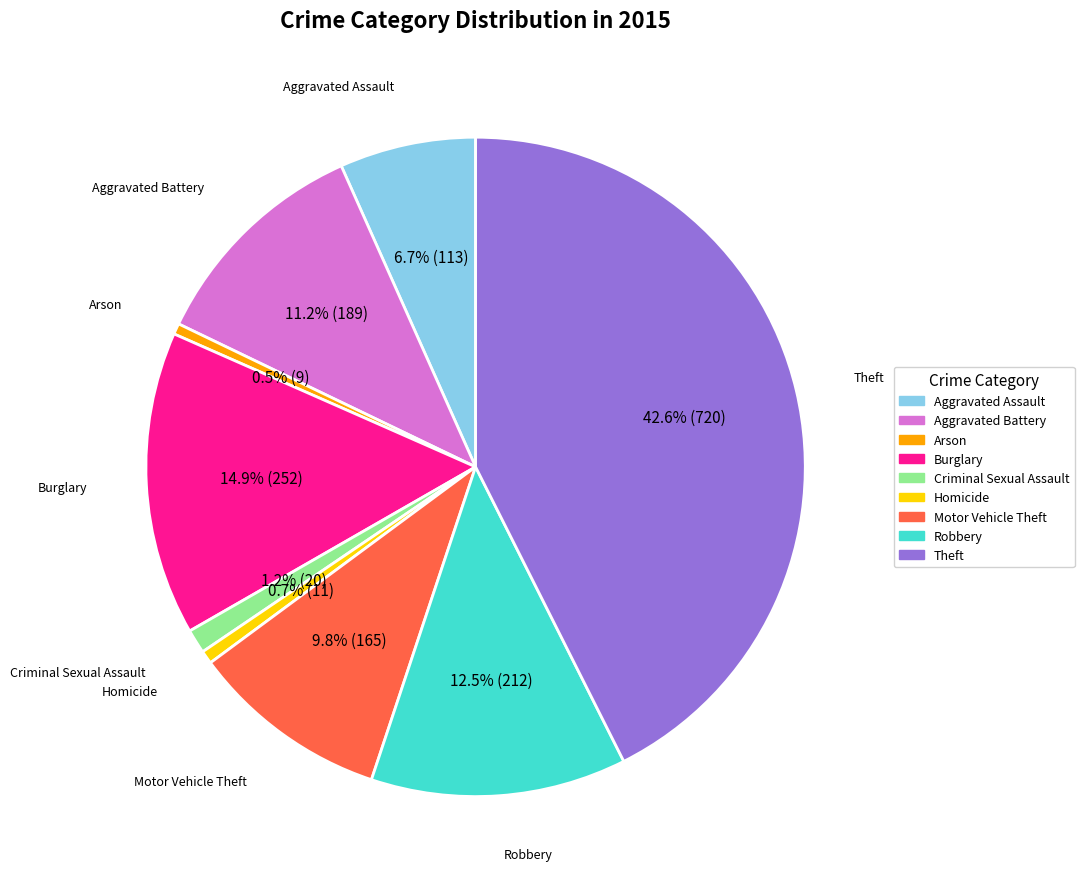

Count the number of slices in the pie.

9